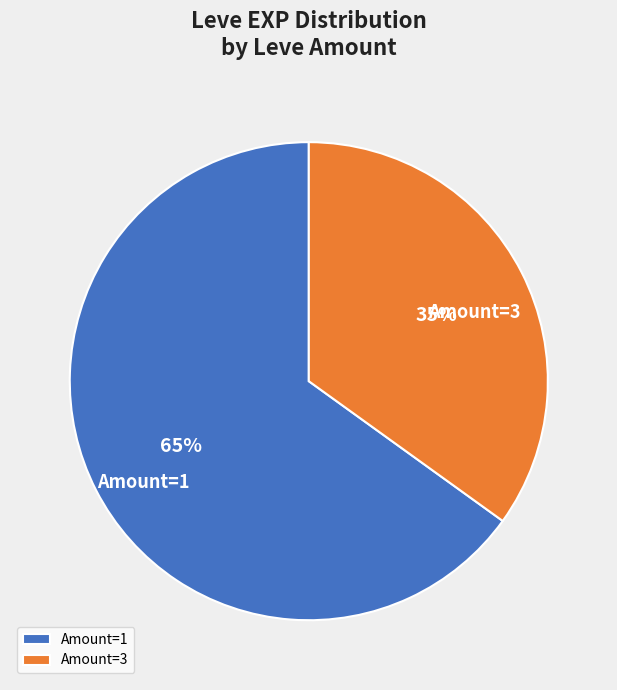

What is the largest slice in the pie chart?

Amount=1